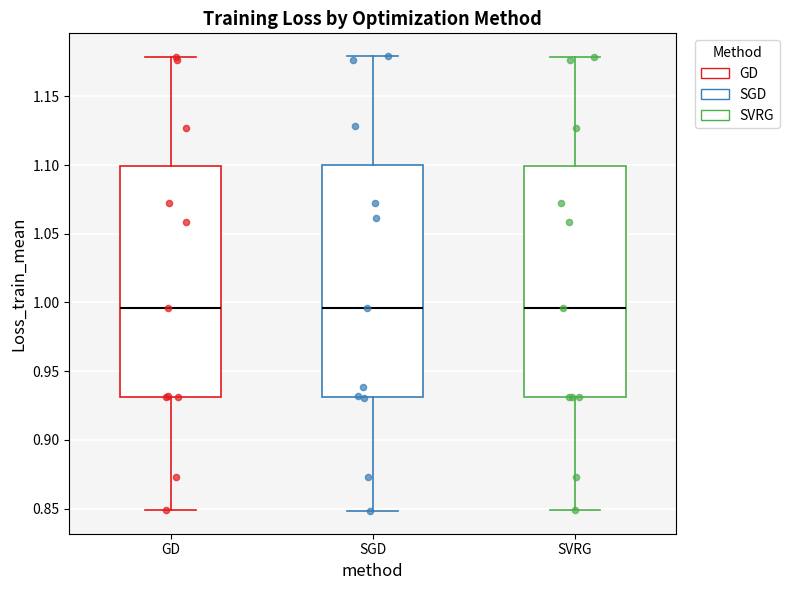

Where does the lower whisker of the box for SVRG end on the y-axis? The values are not printed on the chart, so give them approximately, as read against the axis.

0.850